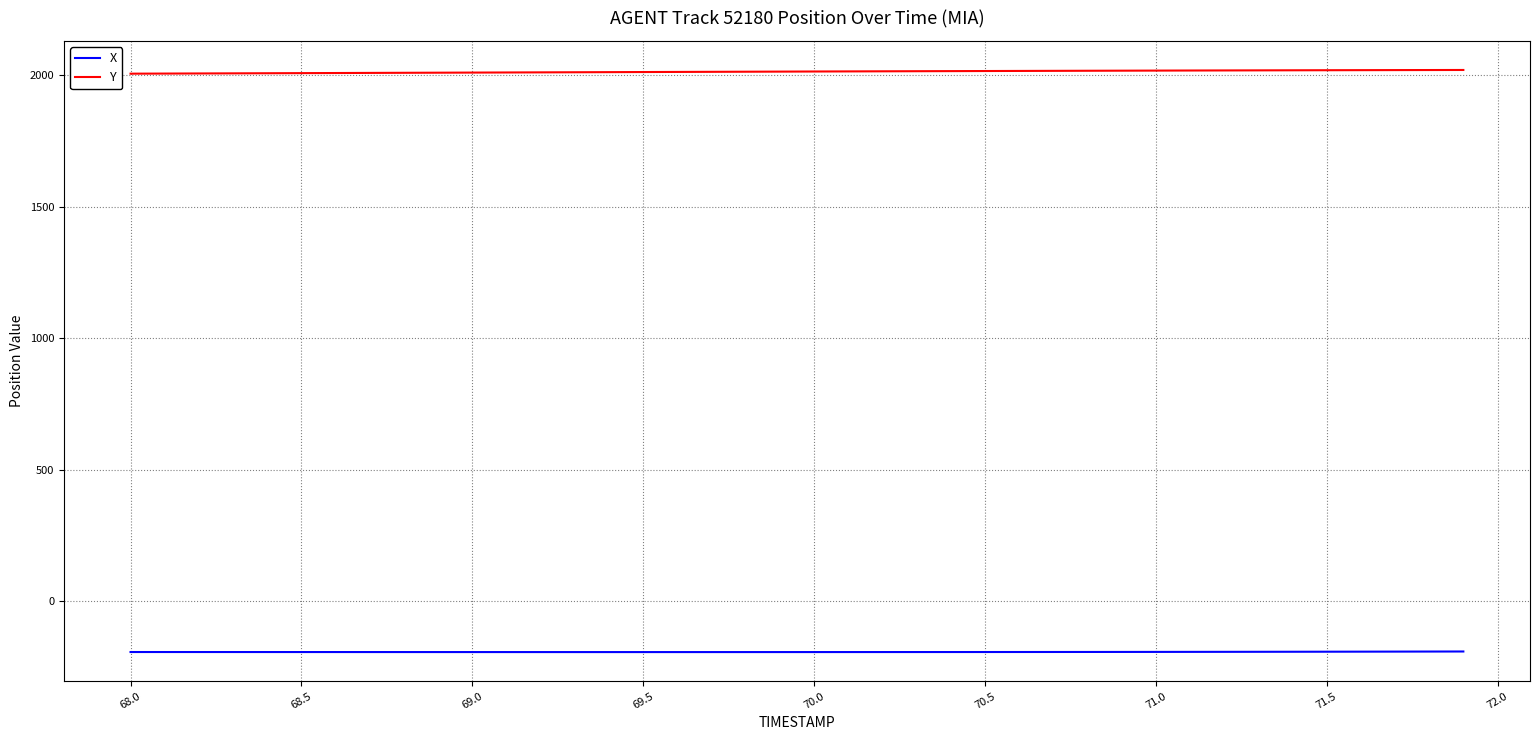

What is the minimum value shown in the chart?

-194.3